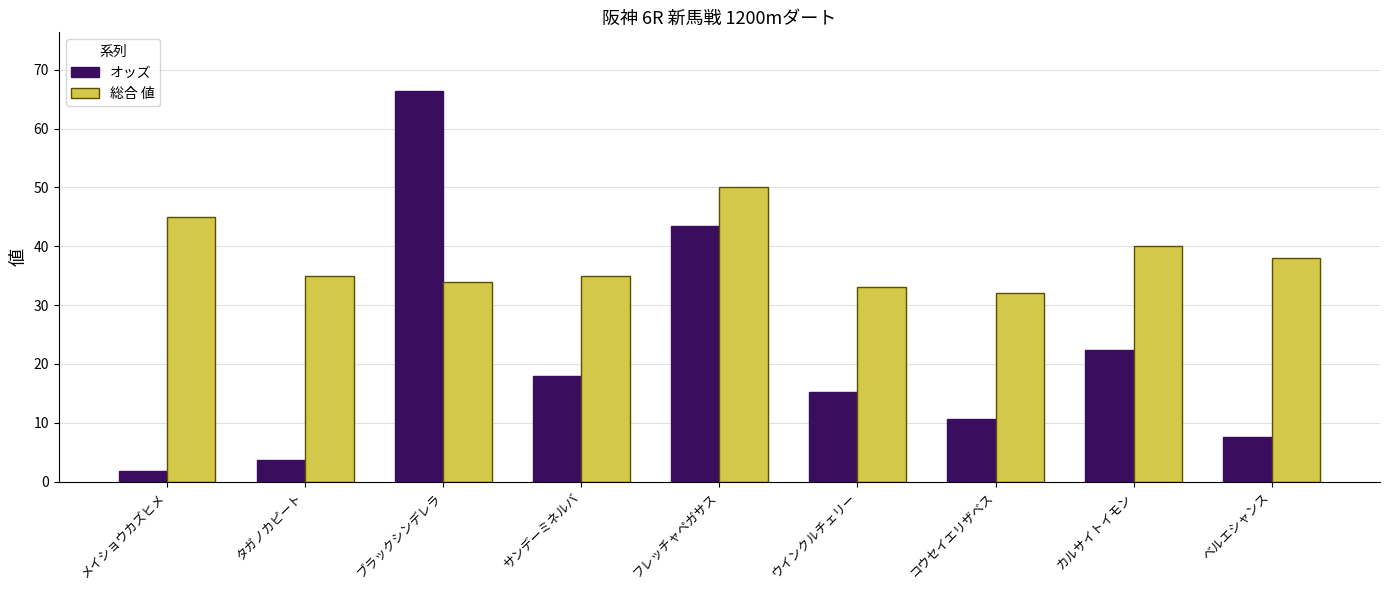

Which category has the lowest value in the 総合 値 series?

コウセイエリザベス